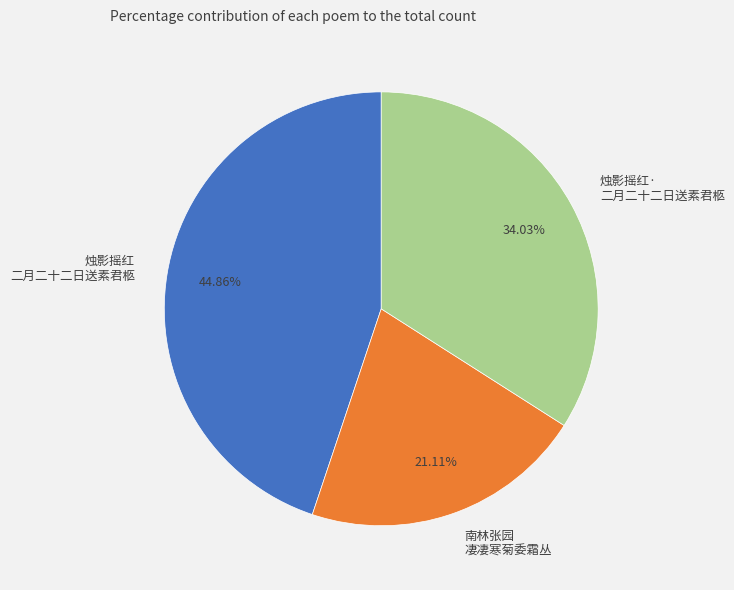

Does any single category account for the majority?

No